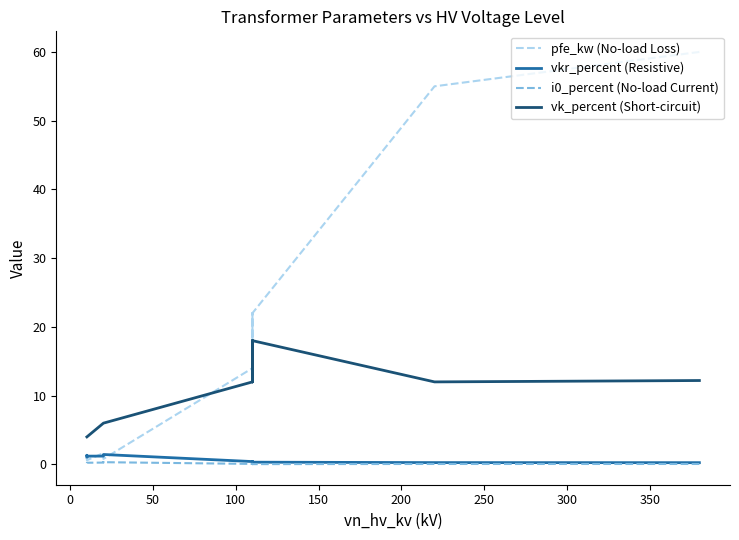

What is the average value of the pfe_kw (No-load Loss) series?

16.4